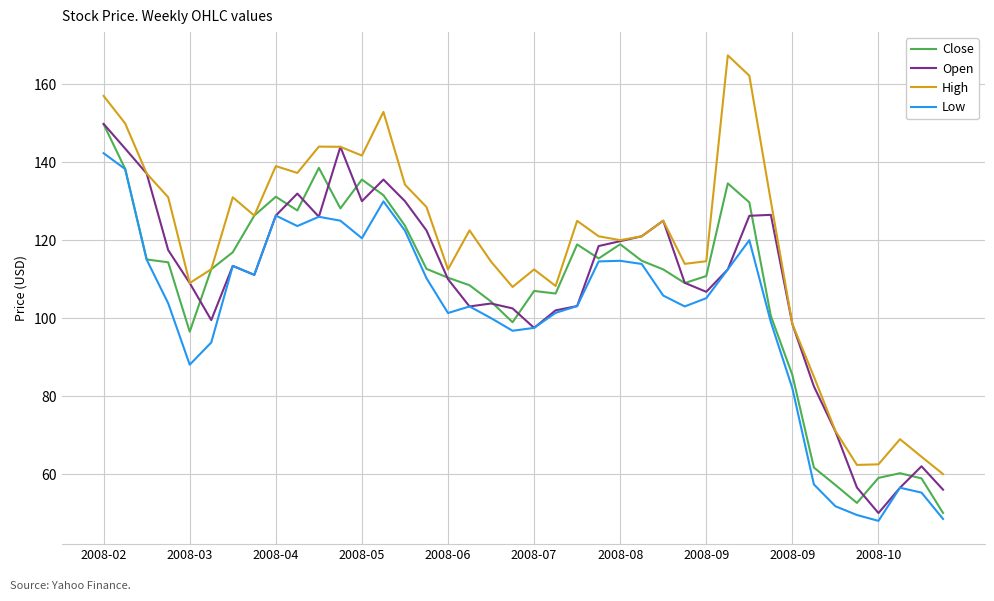

What is the highest value of the Low series?

142.3